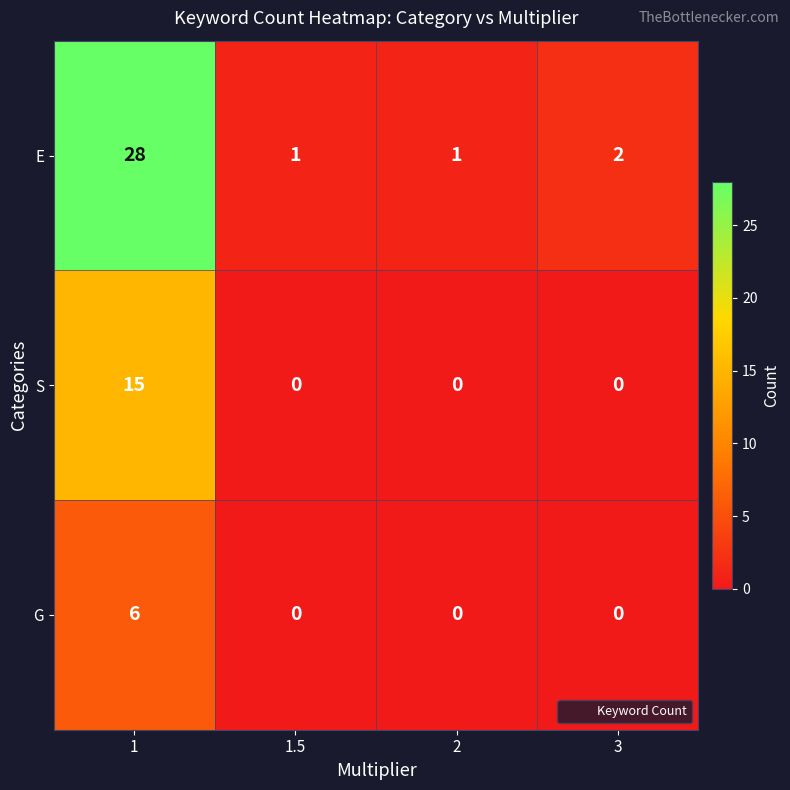

What is the maximum value for G?

6